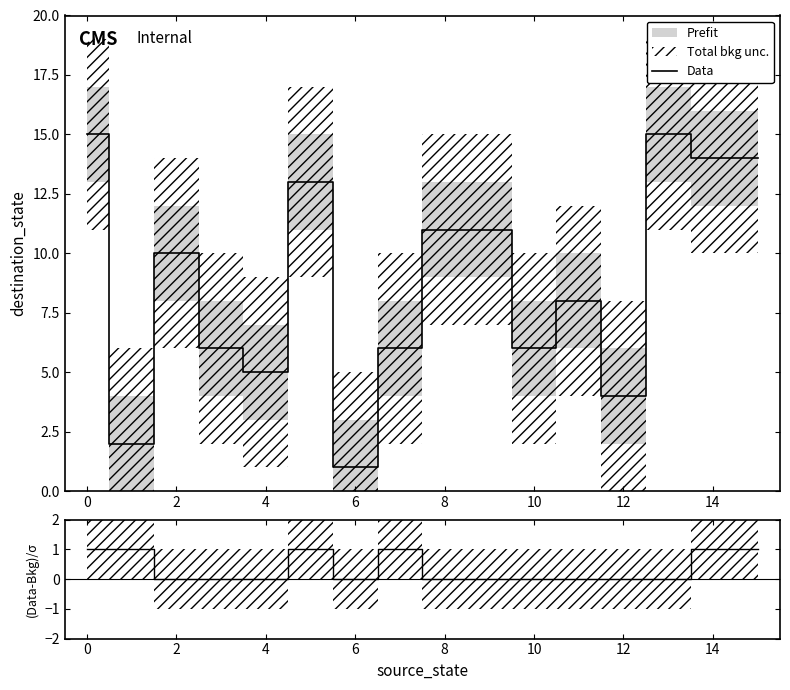

Which series changed the most between 10 and 12?

Data